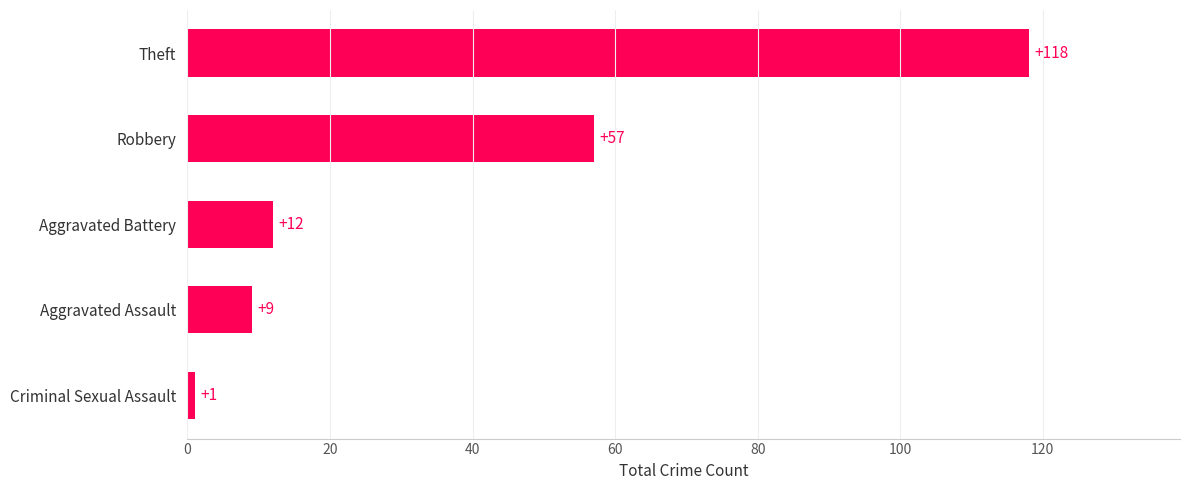

What is the average value?

39